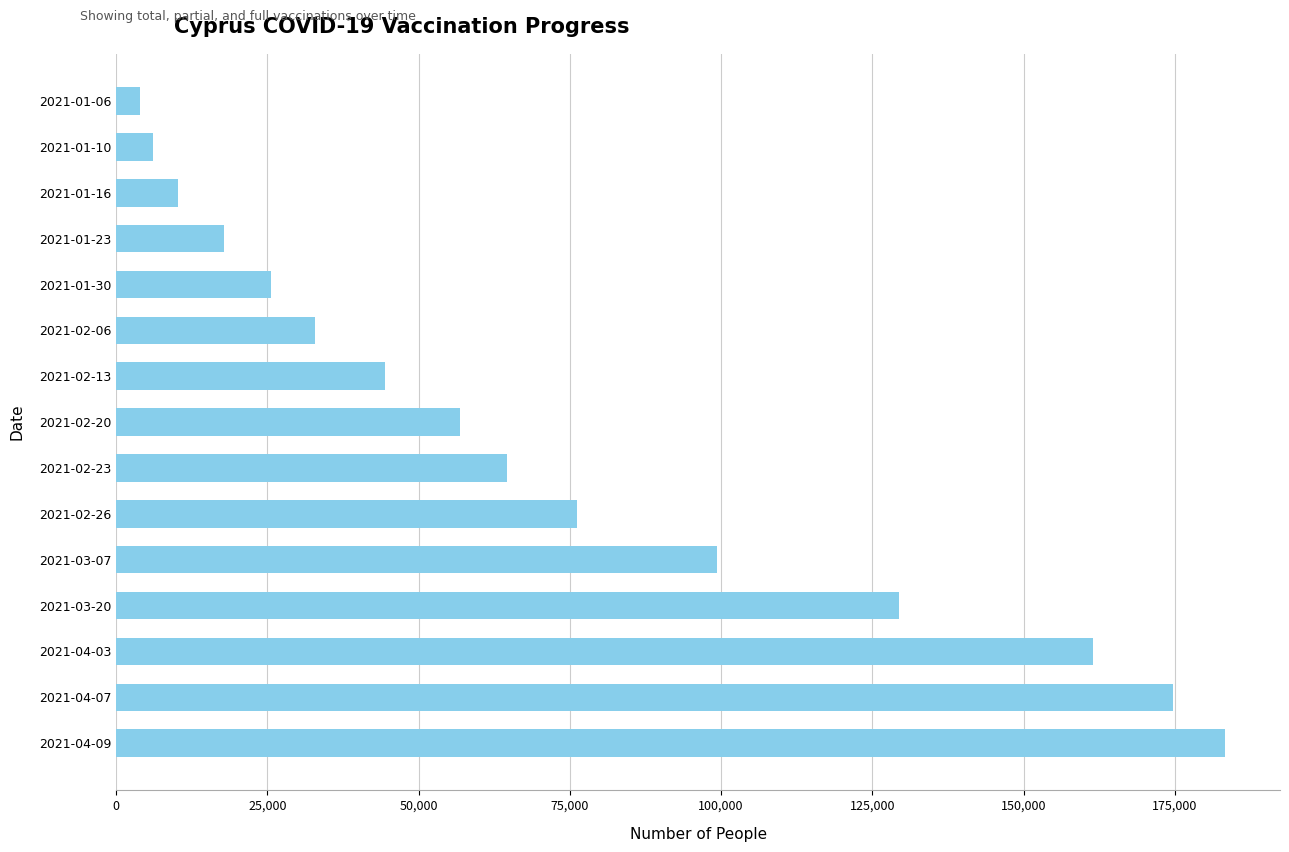

List the labels in order of value, largest first.

2021-04-09, 2021-04-07, 2021-04-03, 2021-03-20, 2021-03-07, 2021-02-26, 2021-02-23, 2021-02-20, 2021-02-13, 2021-02-06, 2021-01-30, 2021-01-23, 2021-01-16, 2021-01-10, 2021-01-06